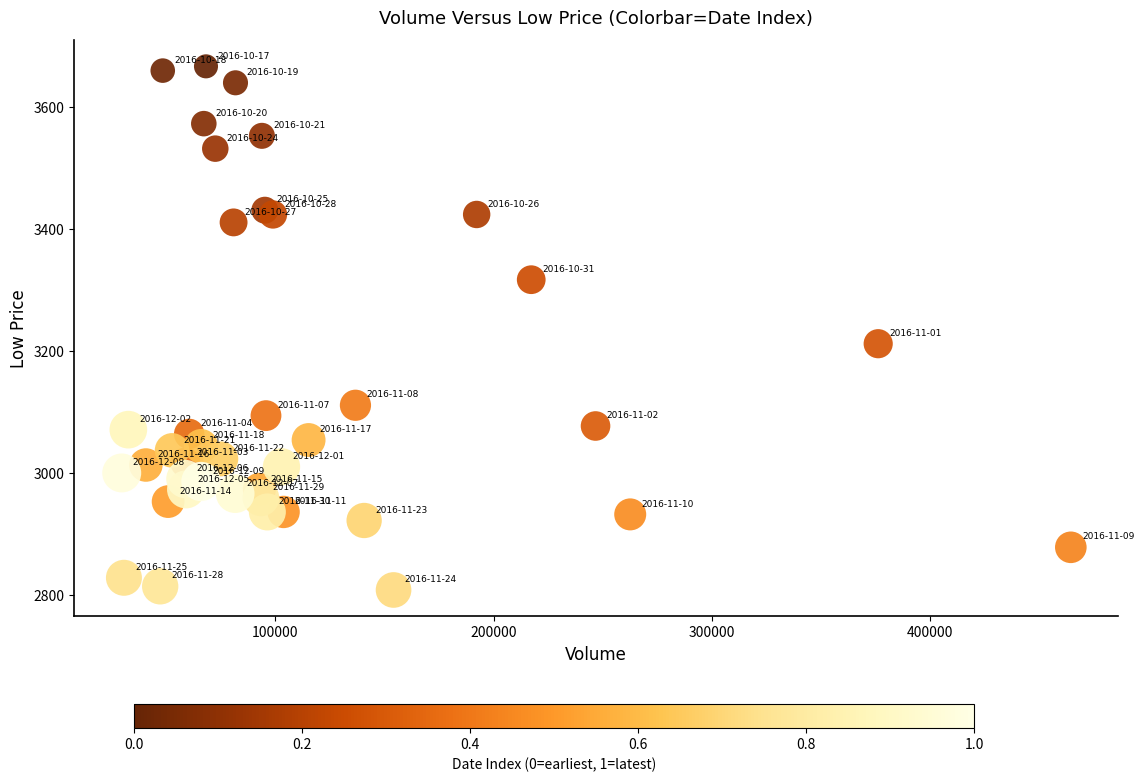

What Y value in the scatter plot is closest to 3237?

3212